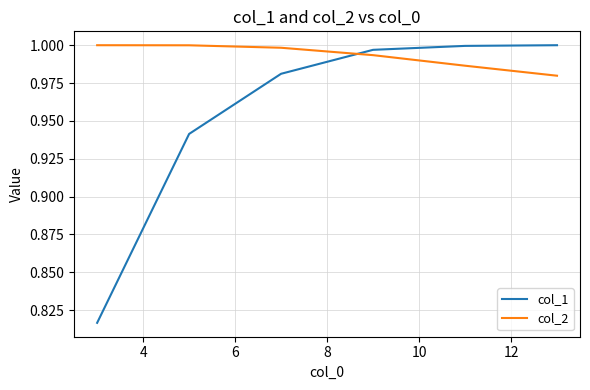

Which series has the largest range (max minus min)?

col_1